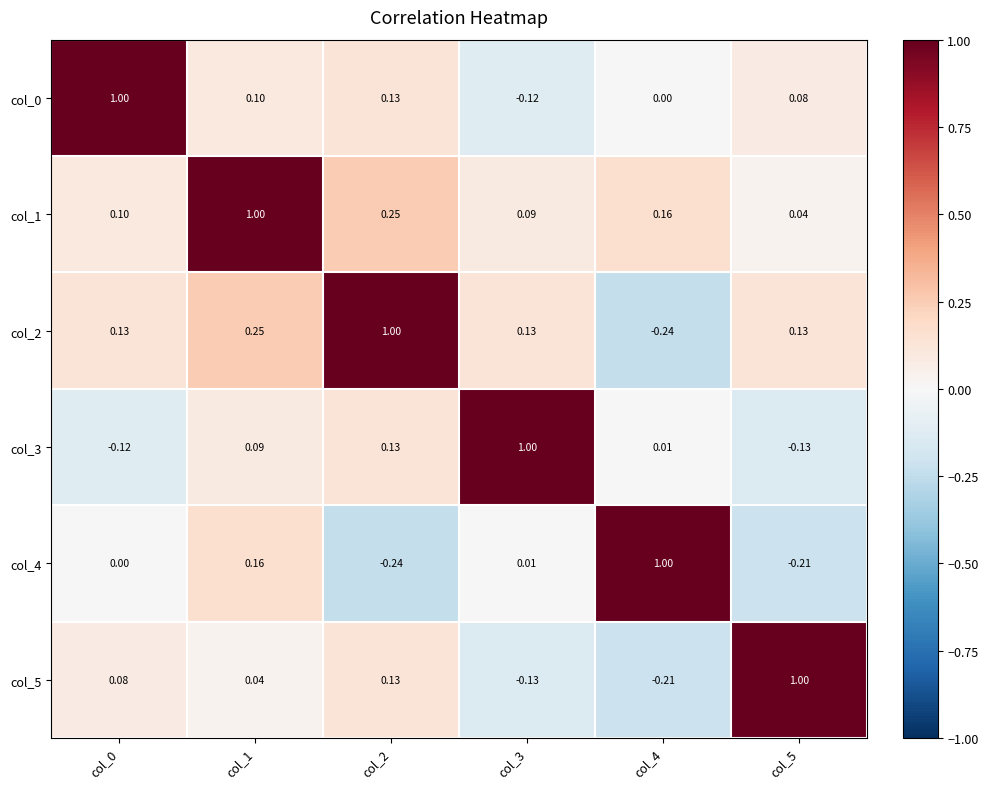

Count the number of data series in this chart.

6